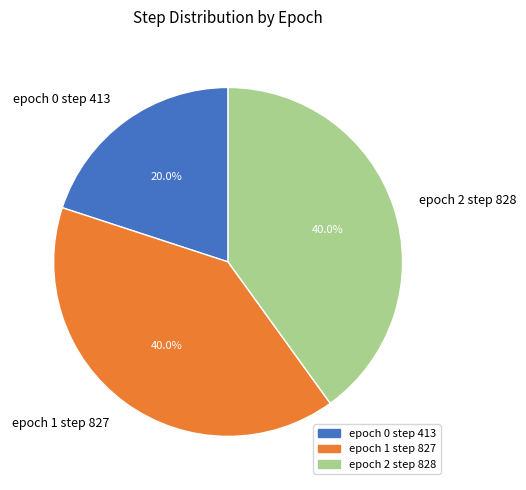

What portion of the pie excludes epoch 0 step 413?

80.0%